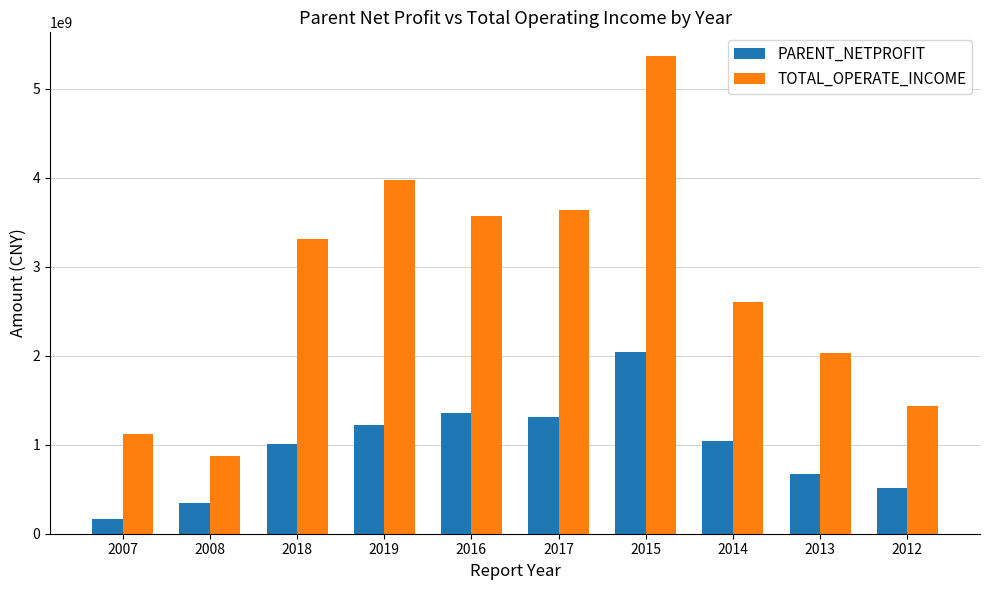

What value does the TOTAL_OPERATE_INCOME series have at 2013?

2033866487.1